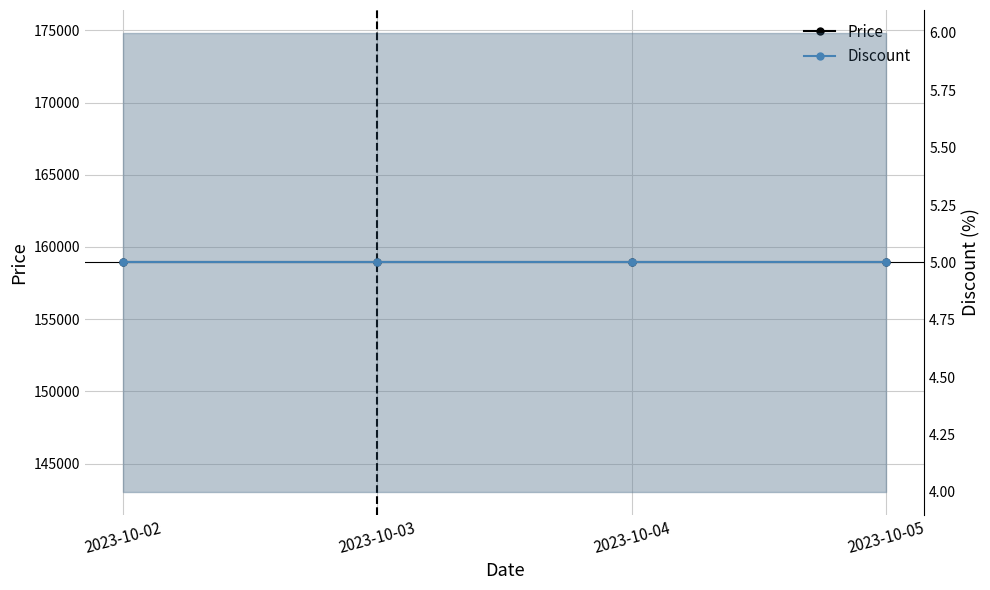

The value of Discount at 2023-10-04 is 3. True or false?

False